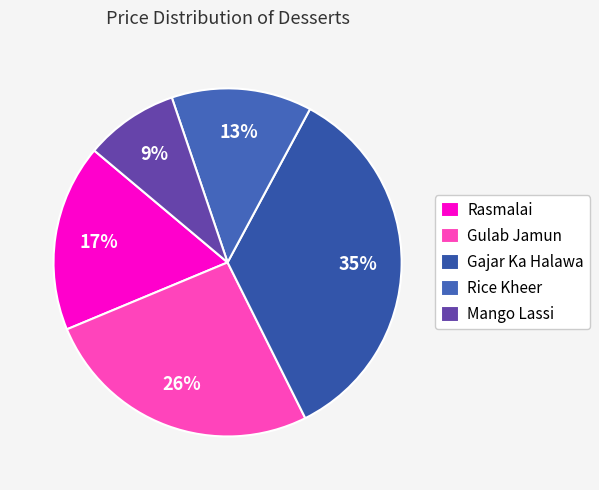

To the nearest percent, what is the combined percentage of Mango Lassi and Rasmalai?

26%